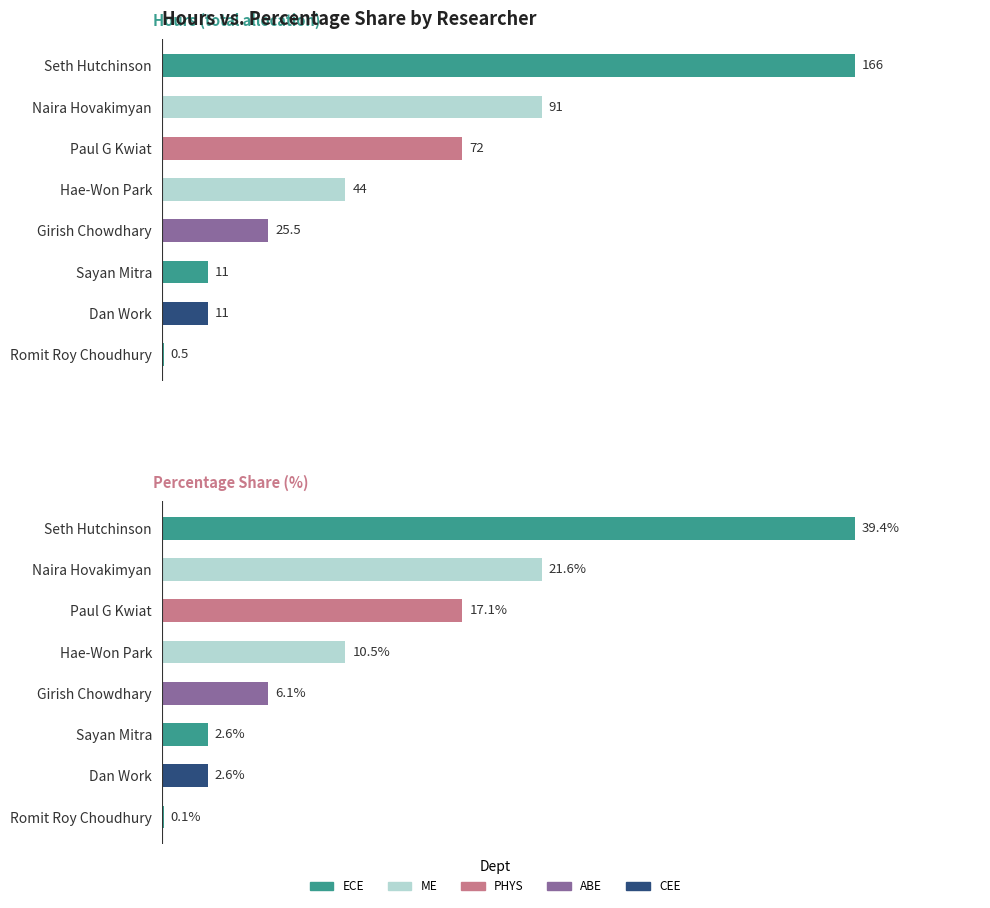

How many data points in hours are less than 44?

4